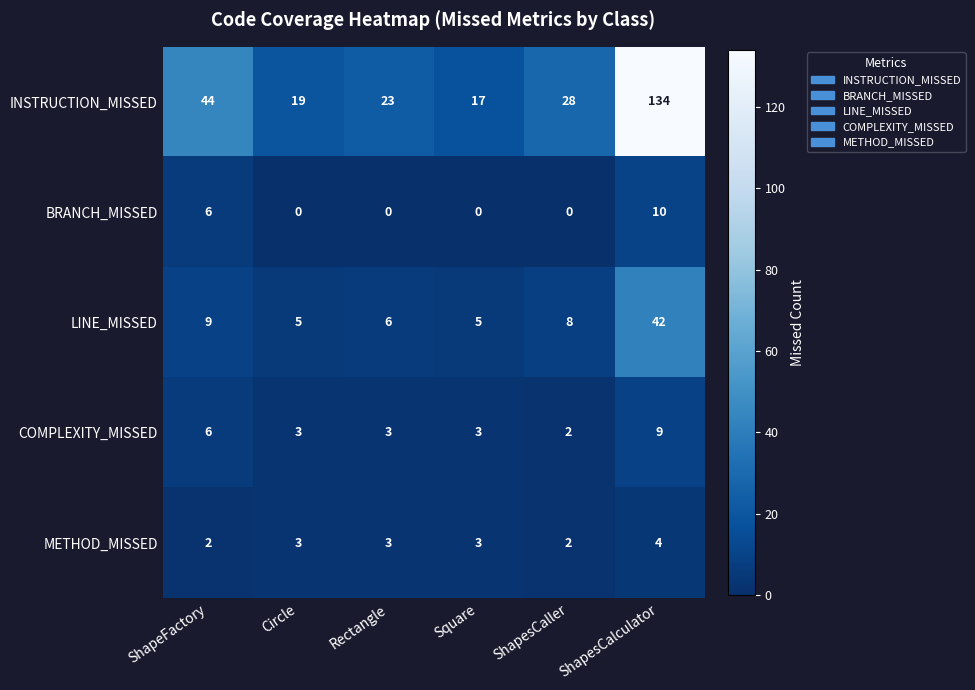

At how many categories does at least one series exceed 30?

2